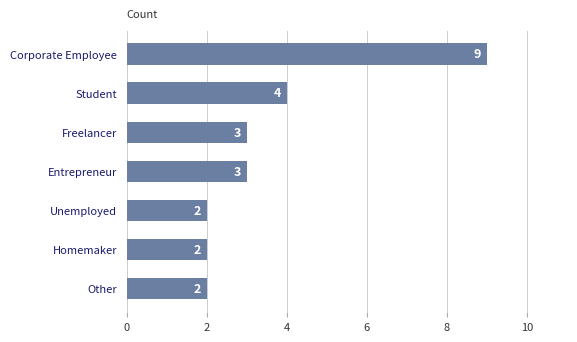

True or false: the data shows 5 at Entrepreneur.

False